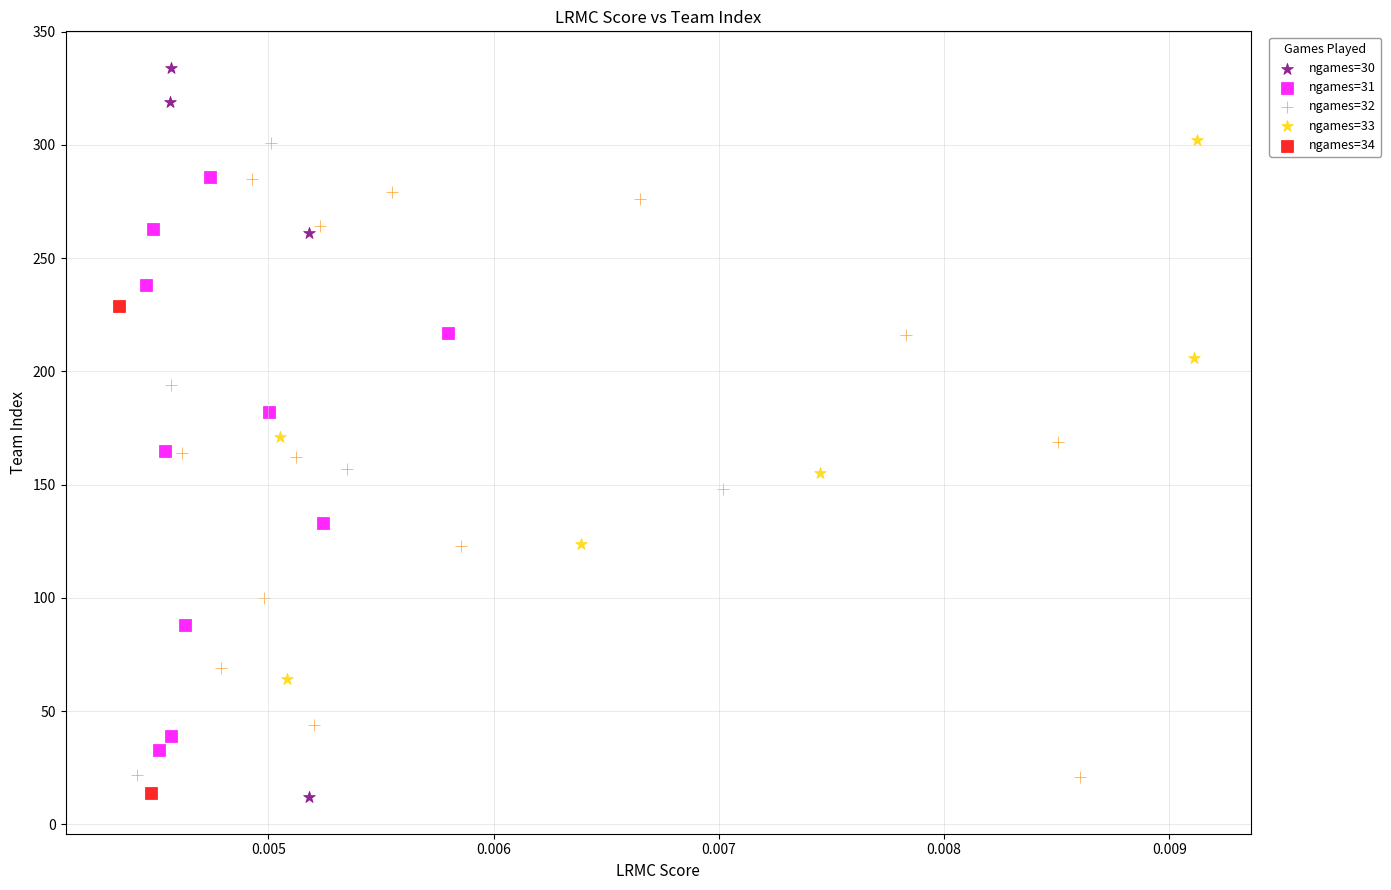

What are all the series names shown in the legend?

ngames=30, ngames=31, ngames=32, ngames=33, ngames=34